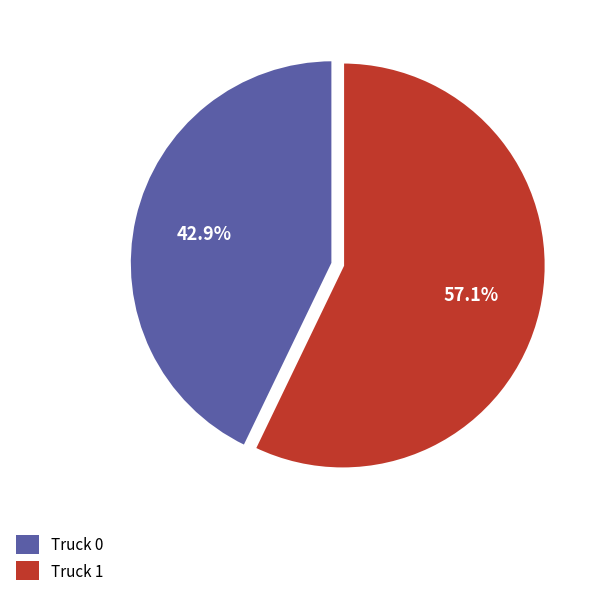

True or false: Truck 1 accounts for 62% of the total.

False